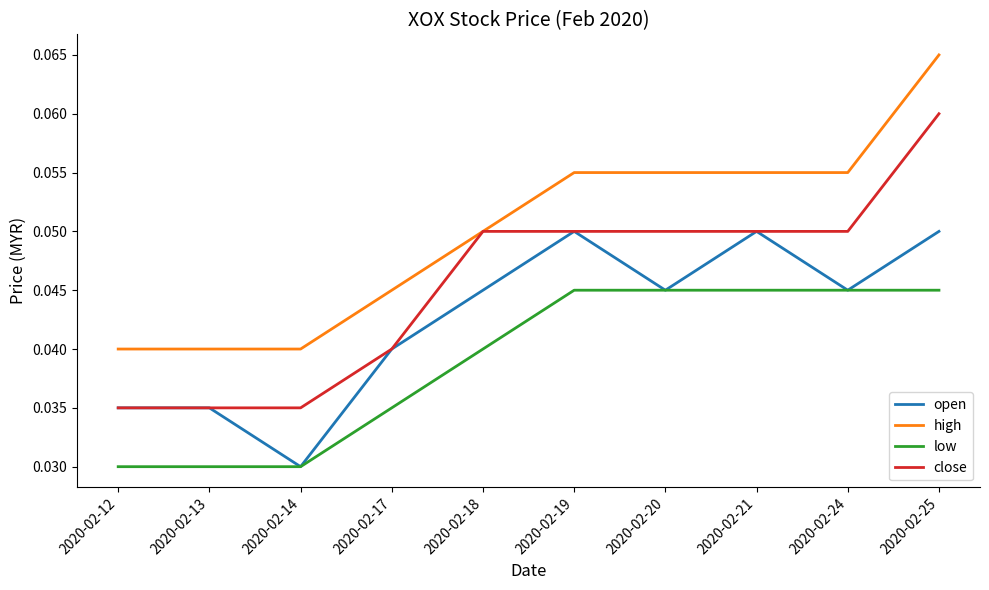

Which category has the highest value across all series?

2020-02-25